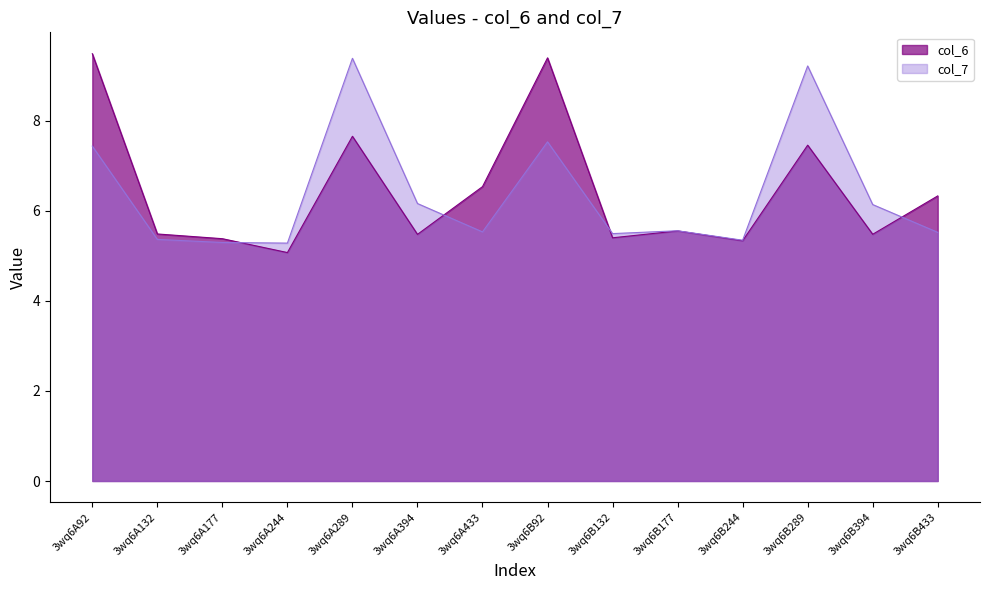

How many categories are shown in the chart?

14